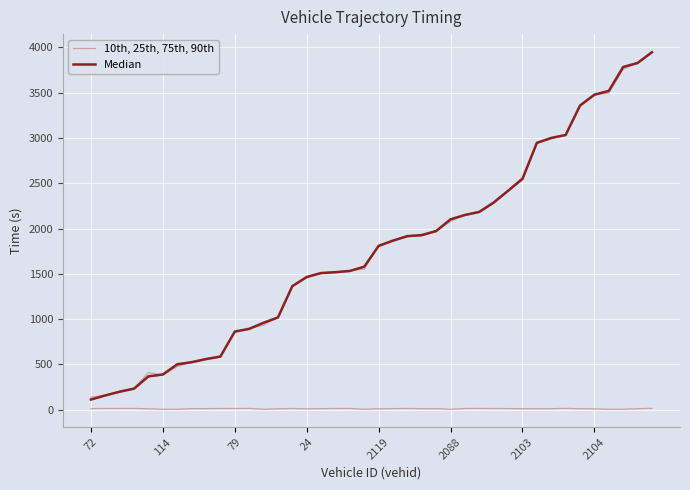

List the series in order of their peak value, highest first.

Median, 10th, 25th, 75th, 90th